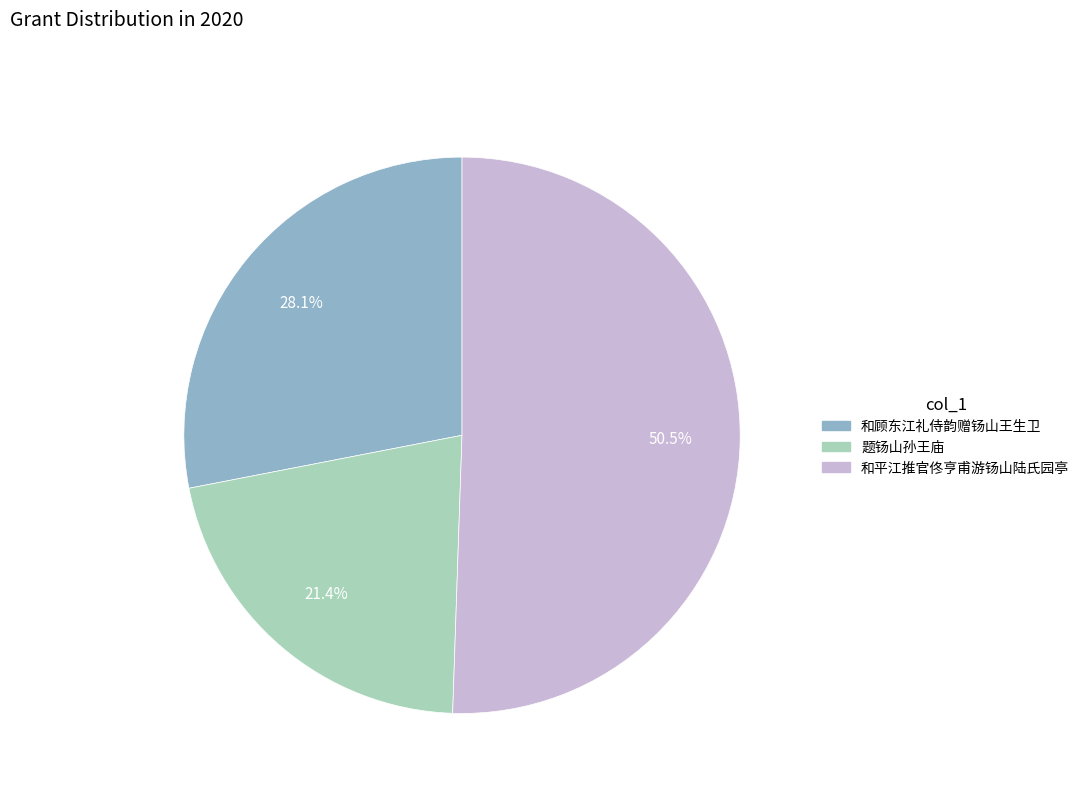

Which category has the biggest portion of the pie?

和平江推官佟亨甫游钖山陆氏园亭